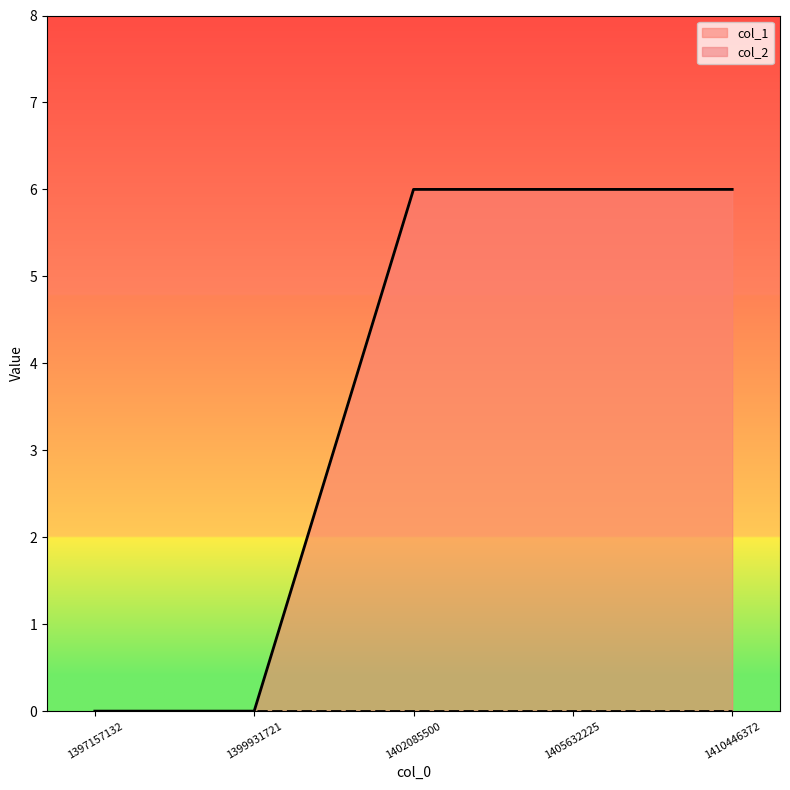

What is the value of the 4th point from the left?

6